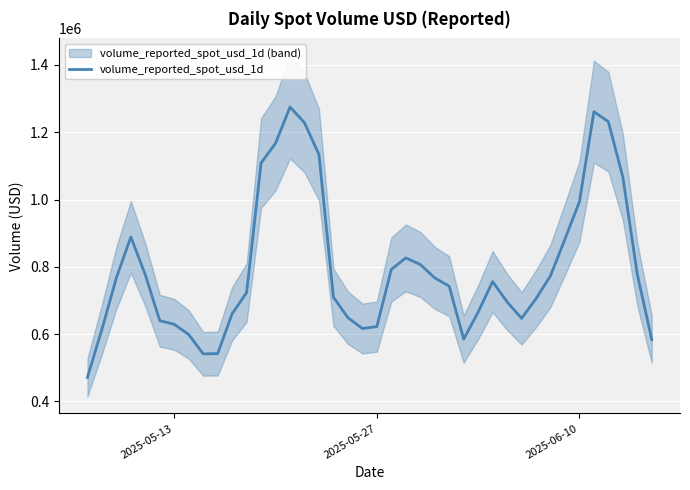

Does the chart display data point markers on the line(s)?

No